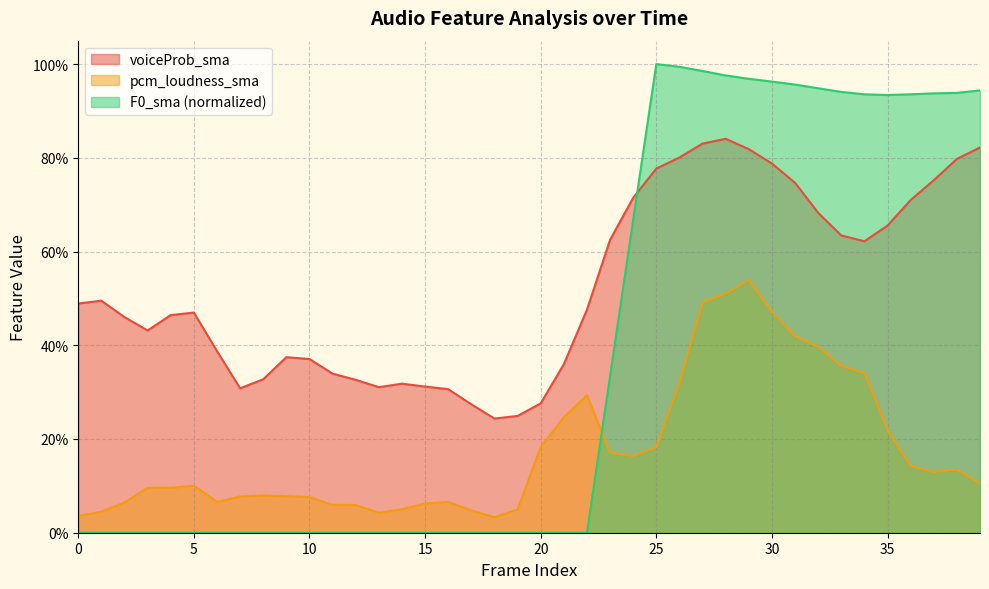

What are all the series names shown in the legend?

voiceProb_sma, pcm_loudness_sma, F0_sma